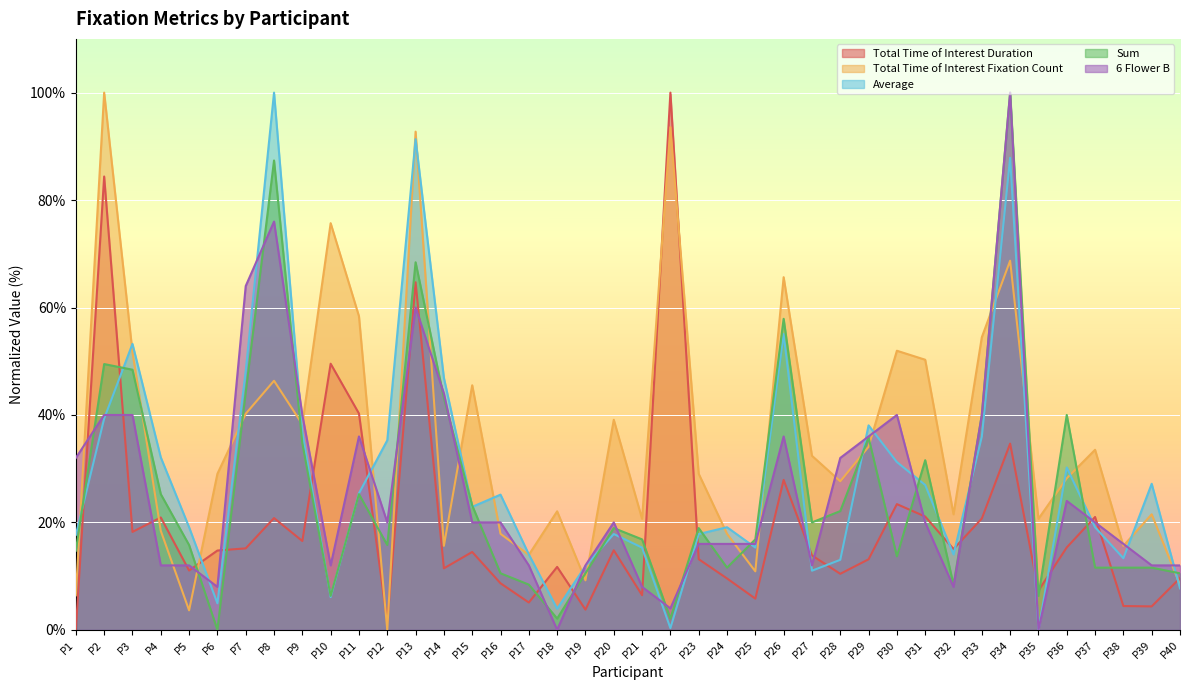

Reading left to right, extract all data points from this chart.

Total Time of Interest Duration: P1=0.0	P2=84.4	P3=18.2	P4=20.9	P5=11.0	P6=14.8	P7=15.2	P8=20.8	P9=16.5	P10=49.5	P11=40.3	P12=1.4	P13=64.7	P14=11.5	P15=14.5	P16=8.7	P17=5.1	P18=11.7	P19=3.8	P20=14.8	P21=6.5	P22=100.0	P23=13.2	P24=9.6	P25=5.8	P26=27.9	P27=13.9	P28=10.4	P29=13.1	P30=23.4	P31=21.1	P32=15.0	P33=20.7	P34=34.7	P35=7.3	P36=15.3	P37=21.0	P38=4.4	P39=4.4	P40=9.6
Total Time of Interest Fixation Count: P1=6.4	P2=100.0	P3=51.7	P4=18.4	P5=3.6	P6=29.1	P7=40.2	P8=46.4	P9=38.3	P10=75.7	P11=58.4	P12=0.0	P13=92.7	P14=15.6	P15=45.5	P16=17.9	P17=14.0	P18=22.1	P19=9.2	P20=39.1	P21=20.7	P22=93.6	P23=29.1	P24=17.9	P25=10.9	P26=65.6	P27=32.4	P28=27.7	P29=34.1	P30=52.0	P31=50.3	P32=21.5	P33=54.5	P34=68.7	P35=20.7	P36=28.2	P37=33.5	P38=15.6	P39=21.5	P40=8.4
Average: P1=17.7	P2=39.3	P3=53.2	P4=32.1	P5=19.1	P6=4.9	P7=48.2	P8=100.0	P9=36.8	P10=6.1	P11=25.4	P12=35.3	P13=91.3	P14=46.9	P15=22.9	P16=25.2	P17=14.0	P18=3.9	P19=11.9	P20=17.8	P21=15.3	P22=0.3	P23=17.8	P24=19.1	P25=15.3	P26=55.1	P27=11.0	P28=13.0	P29=38.1	P30=31.2	P31=27.0	P32=14.0	P33=36.0	P34=87.9	P35=0.0	P36=30.2	P37=19.1	P38=13.3	P39=27.2	P40=7.7
Sum: P1=14.7	P2=49.5	P3=48.4	P4=25.3	P5=15.8	P6=0.0	P7=44.2	P8=87.4	P9=34.7	P10=6.3	P11=25.3	P12=15.8	P13=68.4	P14=43.2	P15=23.2	P16=10.5	P17=8.4	P18=2.1	P19=10.5	P20=18.9	P21=16.8	P22=2.1	P23=18.9	P24=11.6	P25=16.8	P26=57.9	P27=20.0	P28=22.1	P29=35.8	P30=13.7	P31=31.6	P32=8.4	P33=40.0	P34=100.0	P35=6.3	P36=40.0	P37=11.6	P38=11.6	P39=11.6	P40=10.5
6 Flower B: P1=32.0	P2=40.0	P3=40.0	P4=12.0	P5=12.0	P6=8.0	P7=64.0	P8=76.0	P9=40.0	P10=12.0	P11=36.0	P12=20.0	P13=60.0	P14=44.0	P15=20.0	P16=20.0	P17=12.0	P18=0.0	P19=12.0	P20=20.0	P21=8.0	P22=4.0	P23=16.0	P24=16.0	P25=16.0	P26=36.0	P27=12.0	P28=32.0	P29=36.0	P30=40.0	P31=20.0	P32=8.0	P33=40.0	P34=100.0	P35=0.0	P36=24.0	P37=20.0	P38=16.0	P39=12.0	P40=12.0